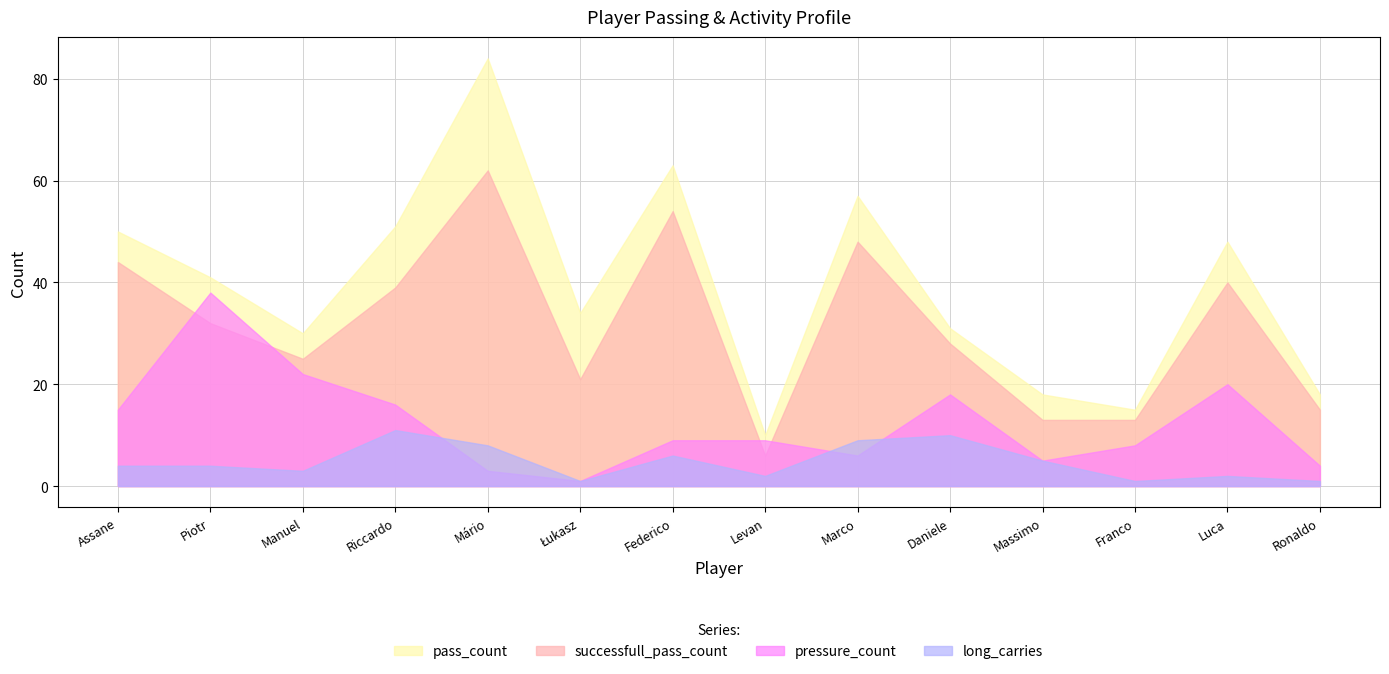

Rank the series at Luca Martinelli from lowest to highest value.

long_carries, pressure_count, successfull_pass_count, pass_count